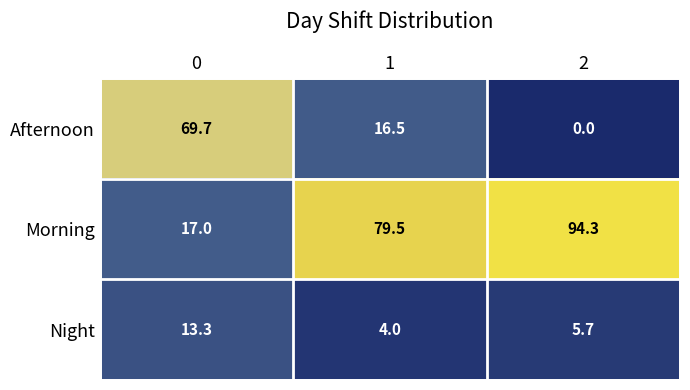

Is it true that Night equals 5.7 at 2?

True